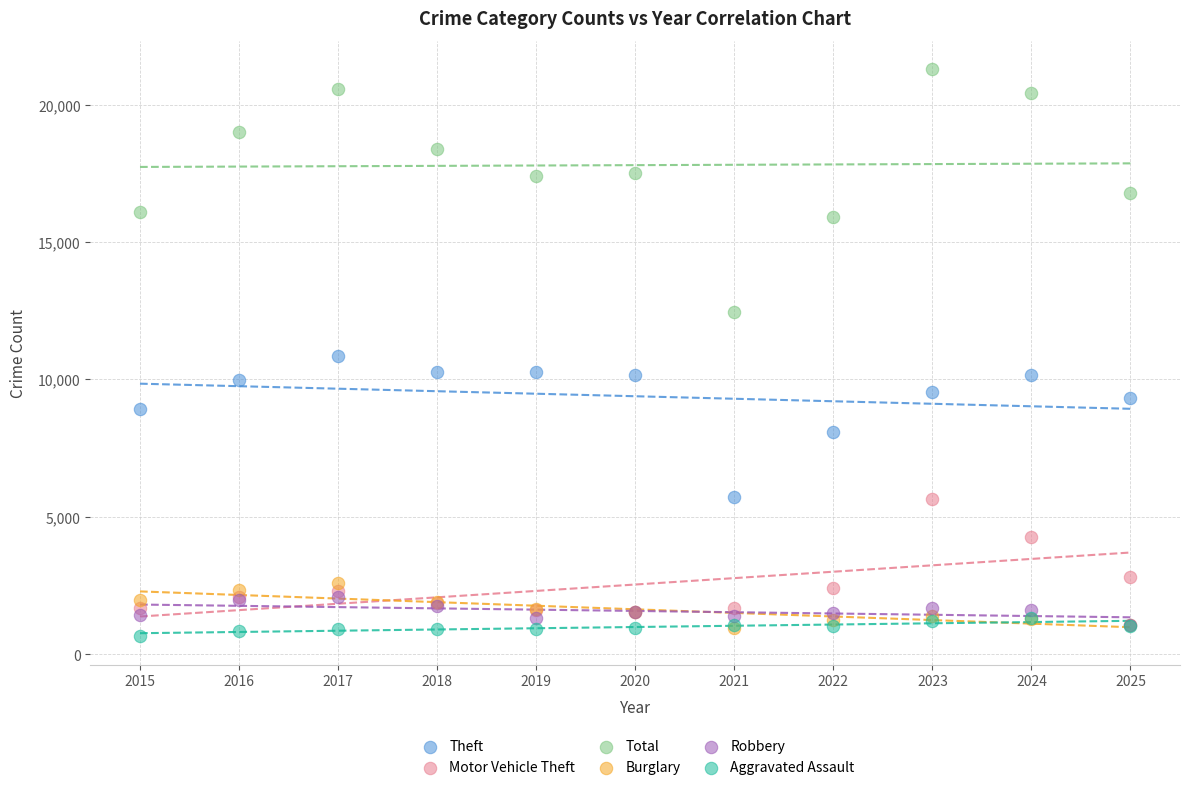

Which series contains the lowest Y value?

Aggravated Assault